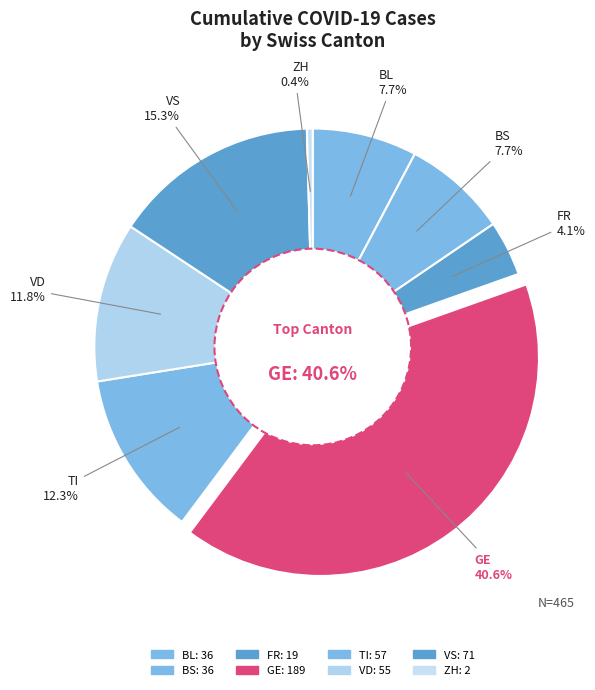

How much of the chart is everything except BS?

92.2%